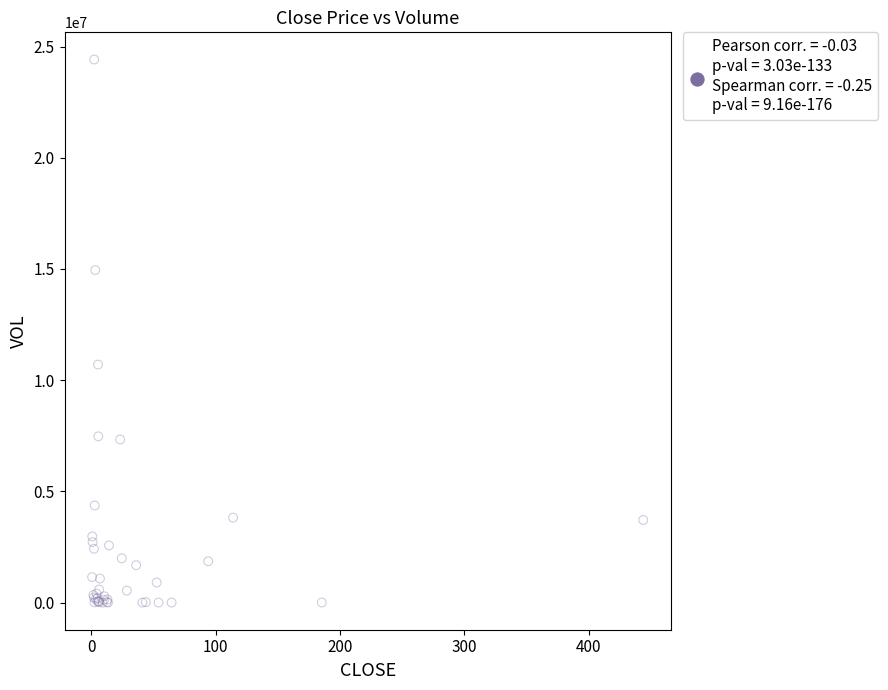

What Y value in the scatter plot is closest to 12210650?

10701600